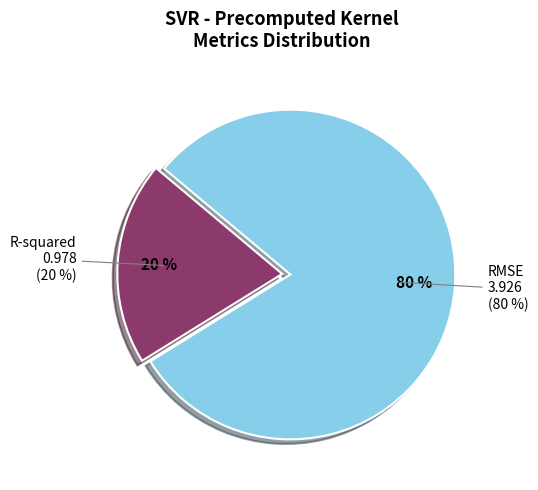

What is the total percentage of RMSE and R-squared?

100.0%